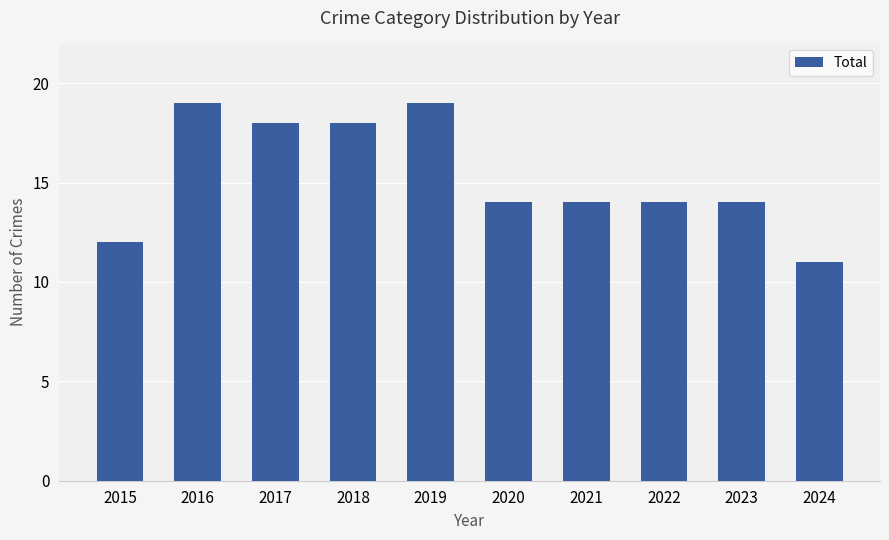

What is the difference between the maximum and minimum values?

8